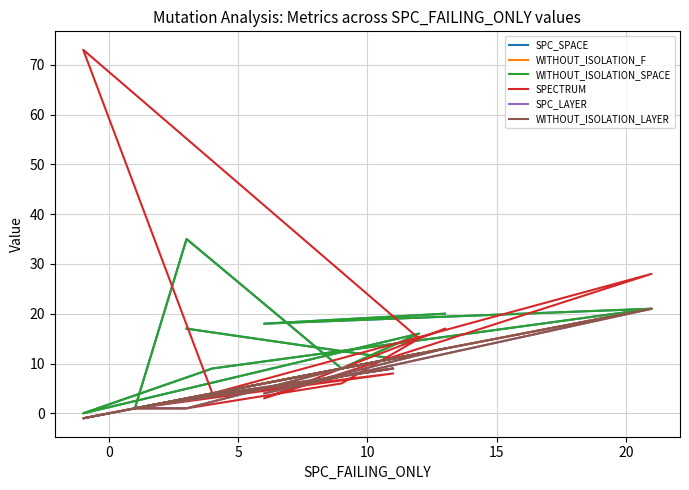

True or false: WITHOUT_ISOLATION_F has more than 2 interior local peaks.

True